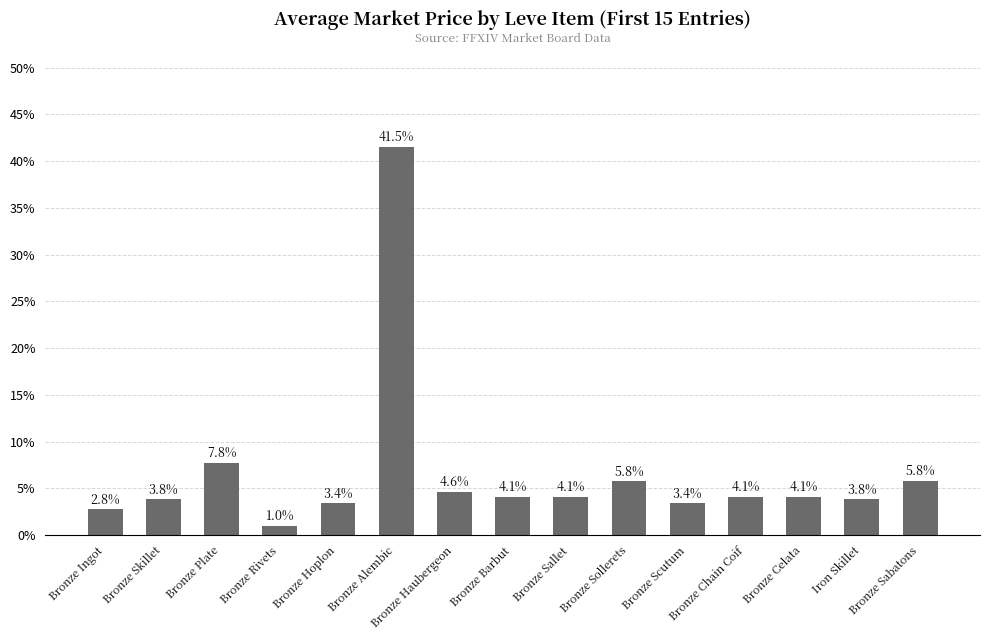

What is the sum of the values at Bronze Ingot and Bronze Haubergeon?

7.4